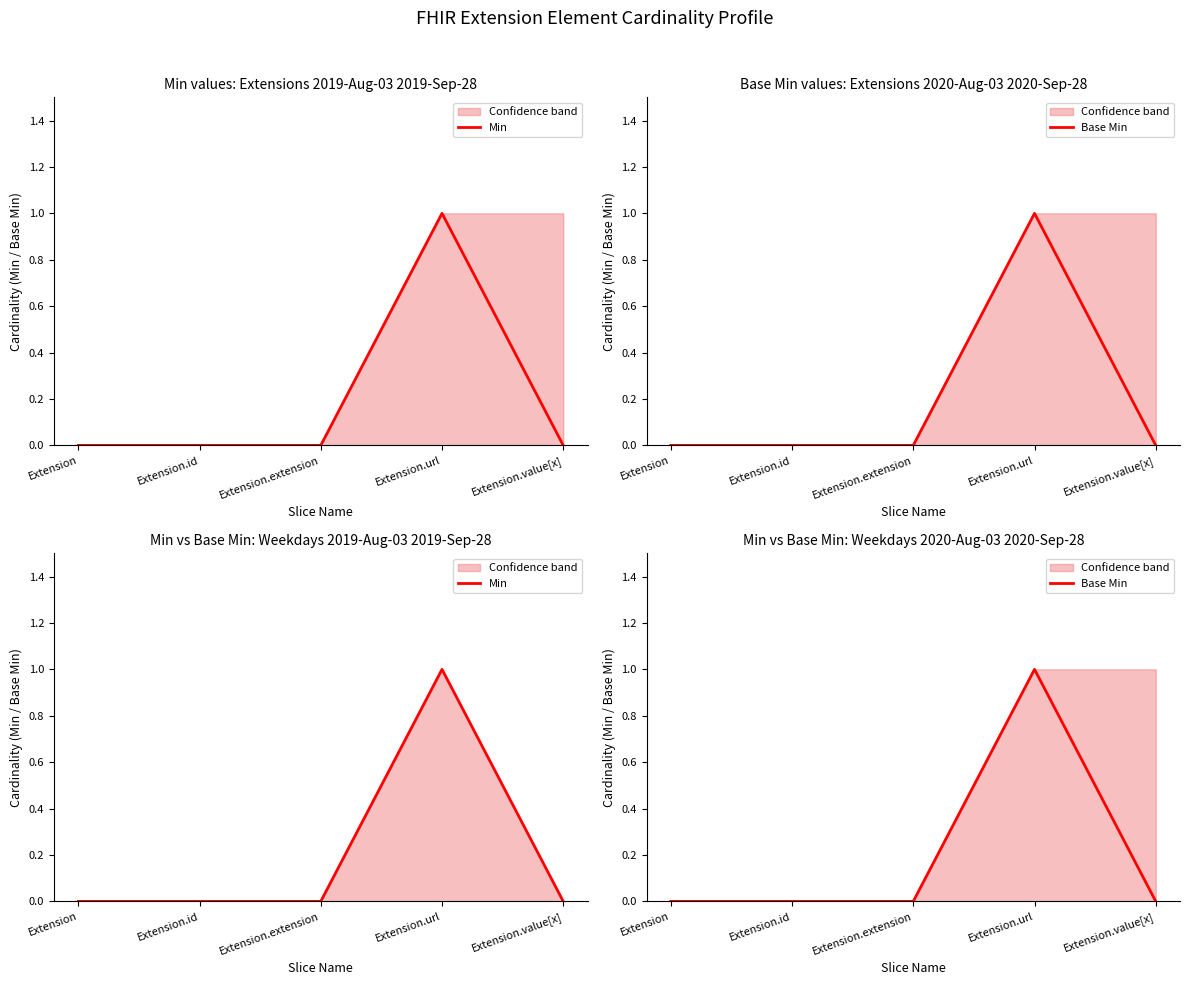

True or false: Base Min and Min cross at least once.

False